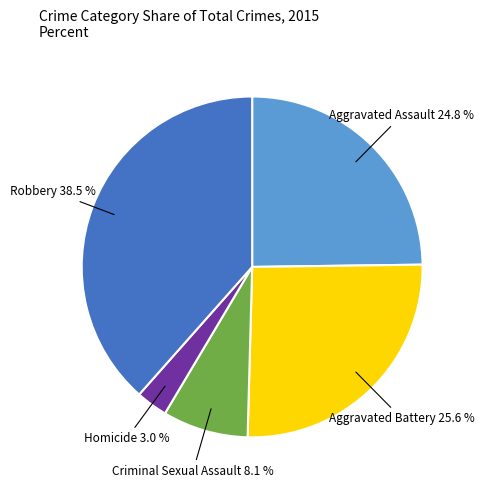

To the nearest percent, what portion does Aggravated Battery represent?

26%